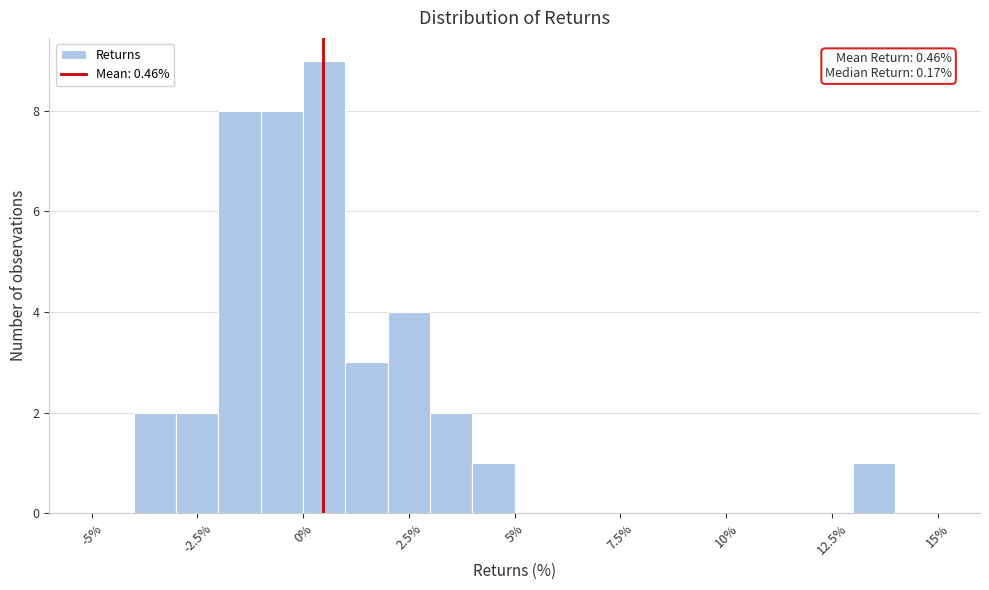

Read against the x-axis, roughly where is the centre of the tallest bar?

0.5